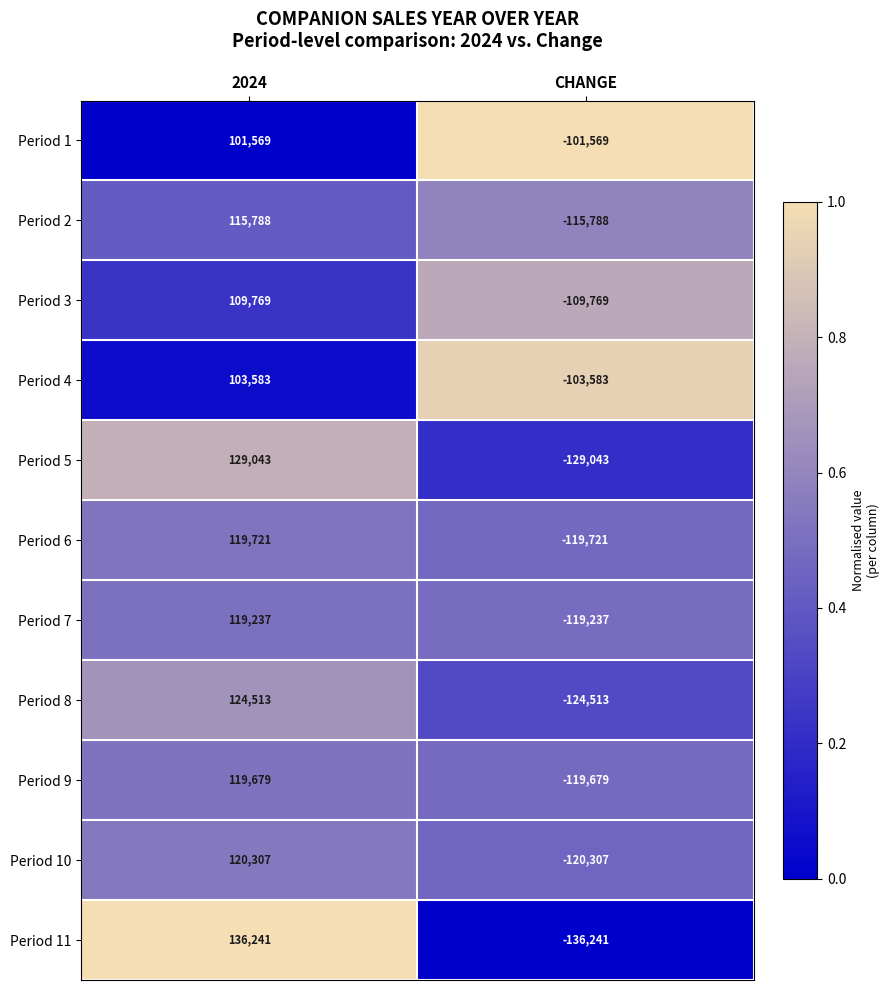

At which category does the chart reach its minimum across all series?

CHANGE